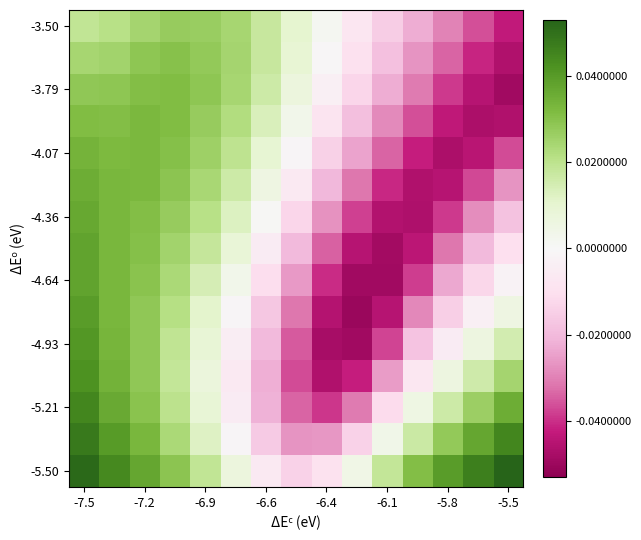

How many series are shown in this chart?

15